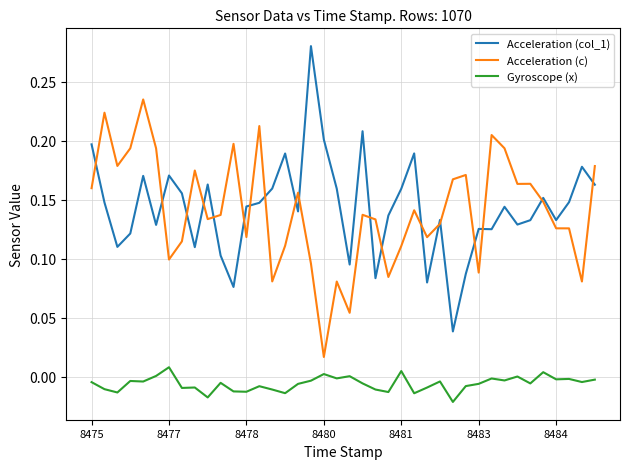

True or false: Gyroscope (x) and Acceleration (col_1) intersect in this chart.

False